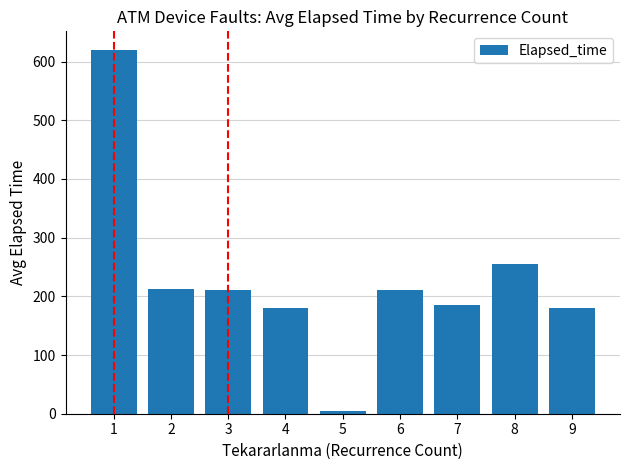

How many data points are less than 210?

4